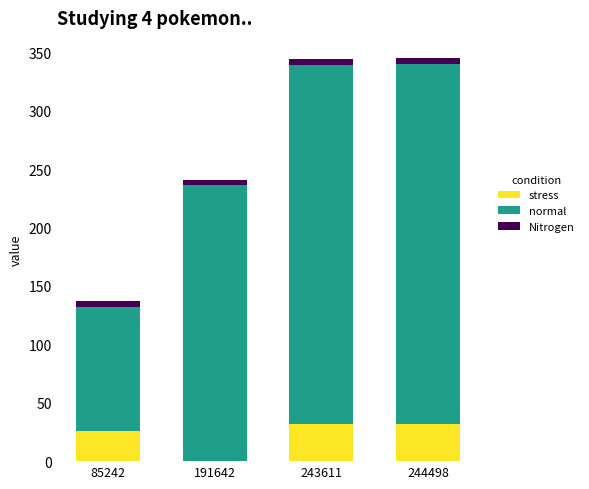

What is the maximum value for stress?

32